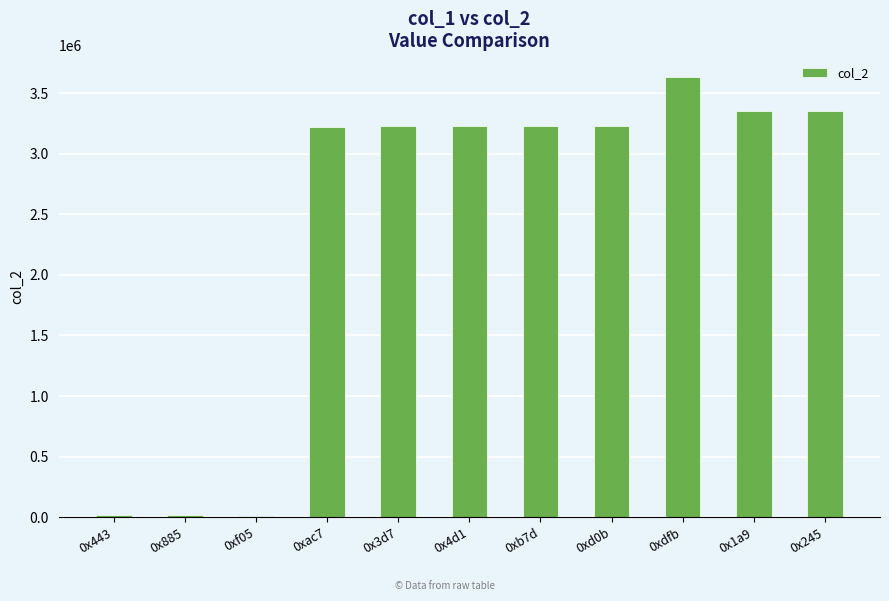

Which category has the highest value across all series?

0xdfb